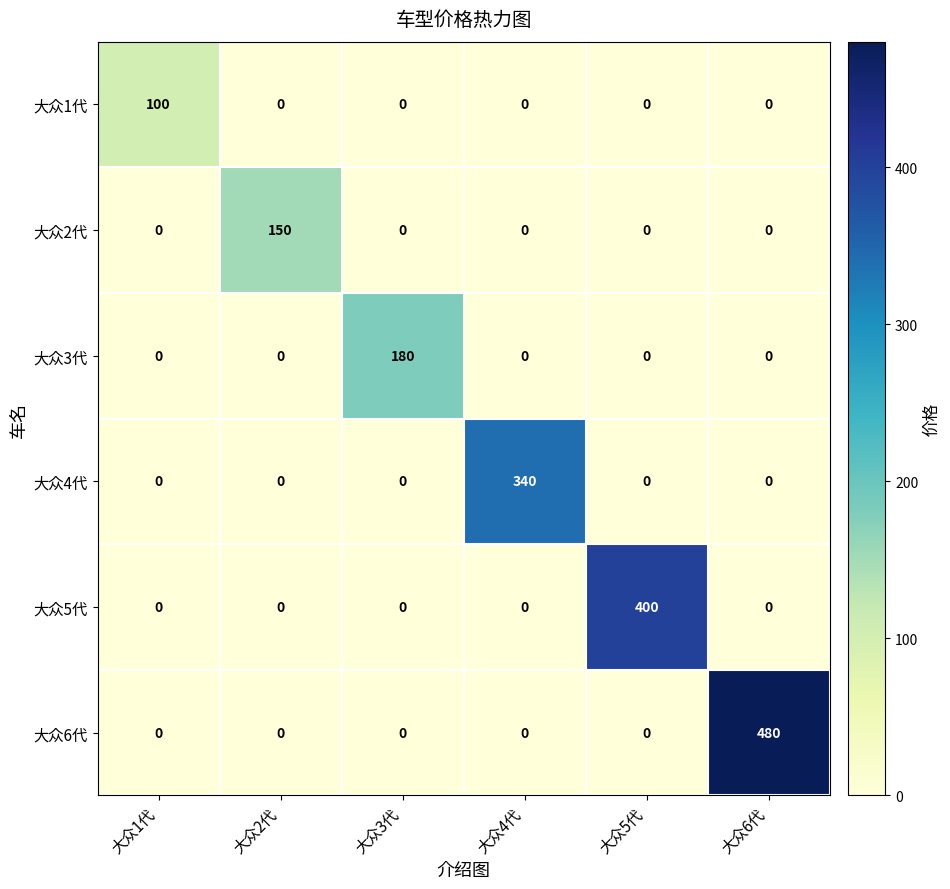

What is the total value across all series at 大众3代?

180